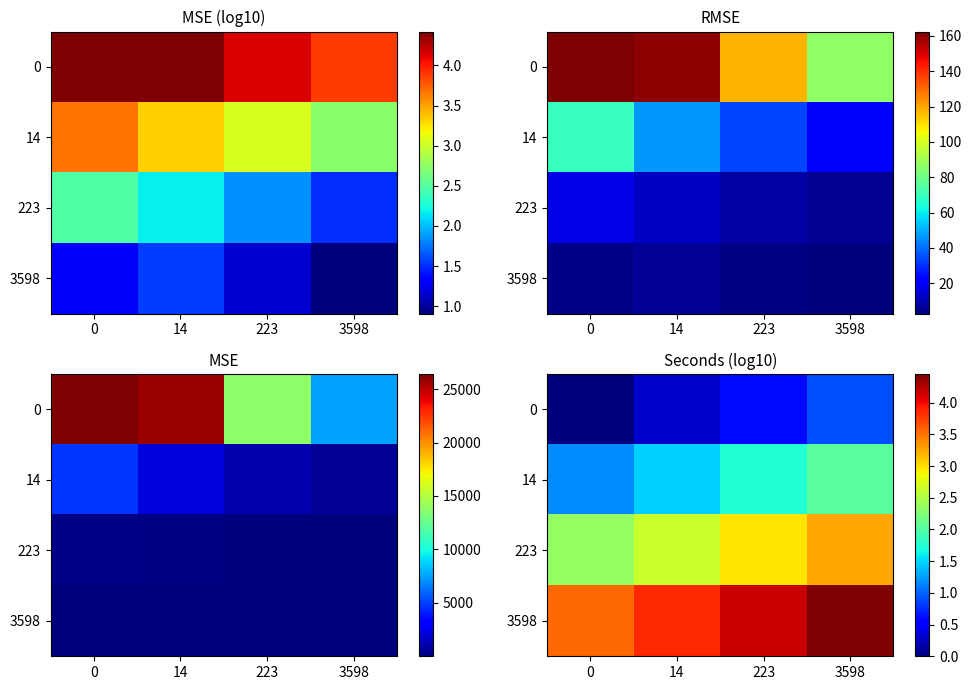

Rank the series by their average value, from highest to lowest.

3598, 223, 14, 0